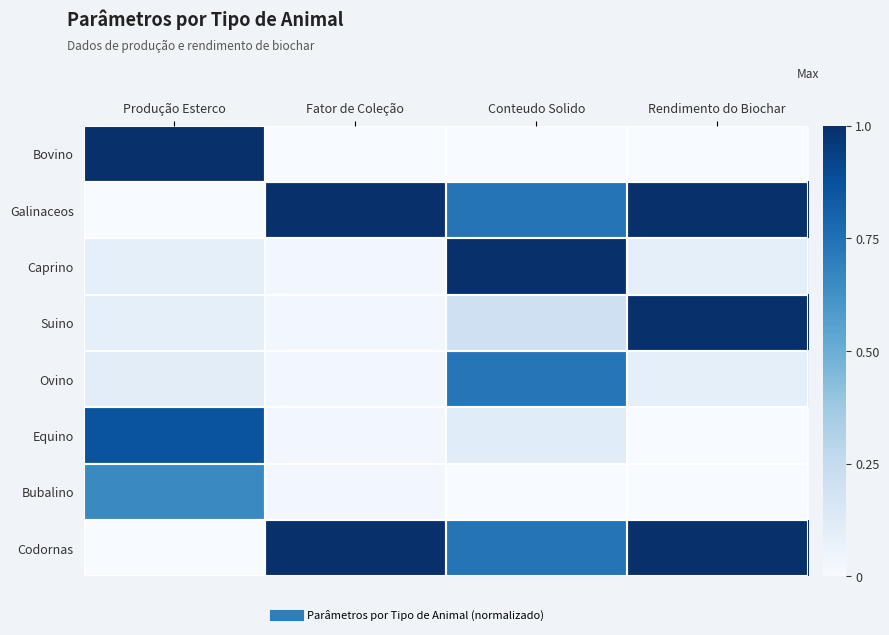

At which category does the chart reach its minimum across all series?

Fator de Coleção